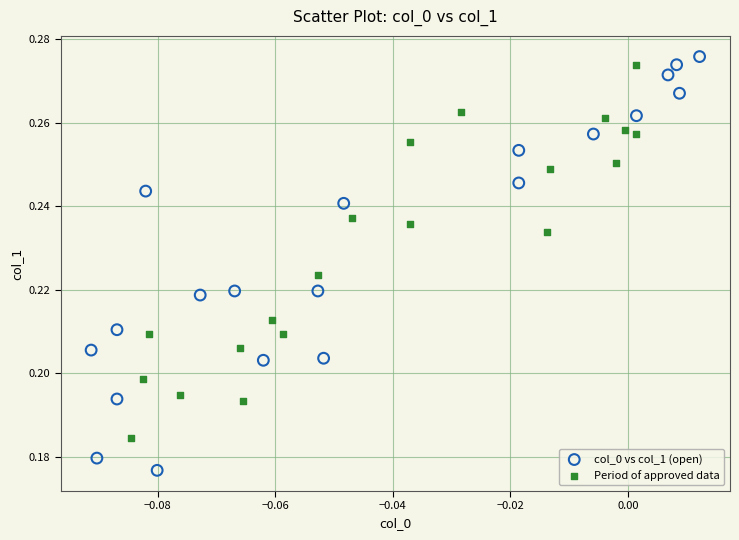

Which series contains the highest Y value?

col_0 vs col_1 (open)